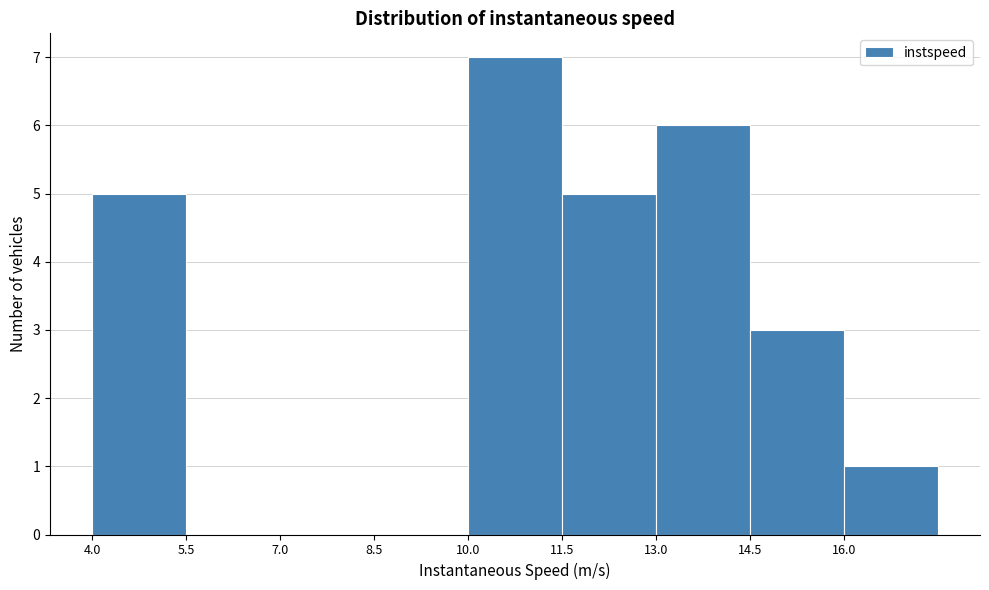

Reading left to right, list every bar in this chart as the range it spans on the x-axis followed by its height. Neither the bar edges nor the heights are printed on the chart, so give them approximately, as read against the axes.

4.0 to 5.5: 5
5.5 to 7.0: 0
7.0 to 8.5: 0
8.5 to 10.0: 0
10.0 to 11.5: 7
11.5 to 13.0: 5
13.0 to 14.5: 6
14.5 to 16.0: 3
16.0 to 17.5: 1